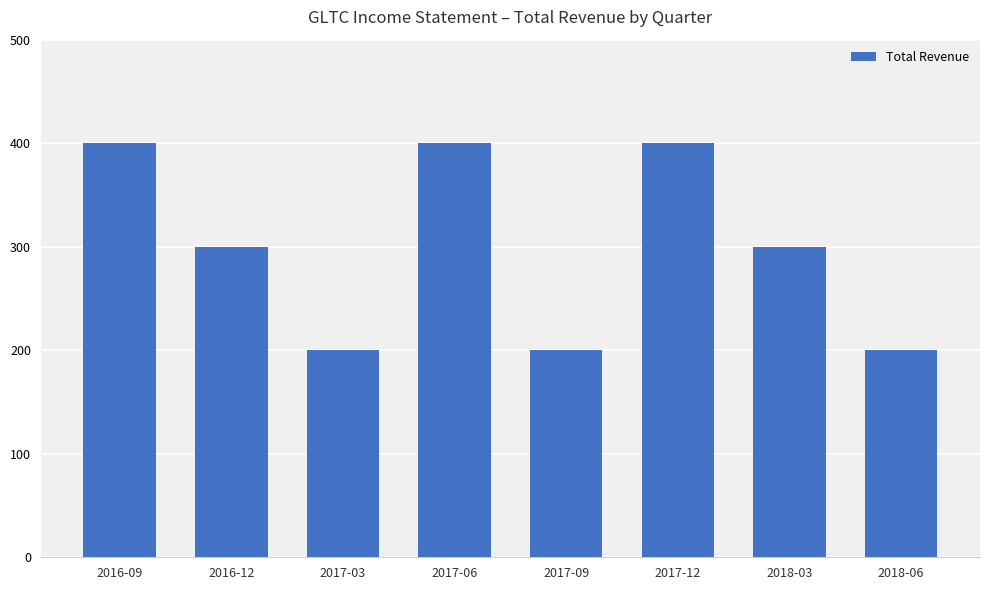

Reading right to left, list all the values displayed in this chart.

2018-06=200	2018-03=300	2017-12=400	2017-09=200	2017-06=400	2017-03=200	2016-12=300	2016-09=400